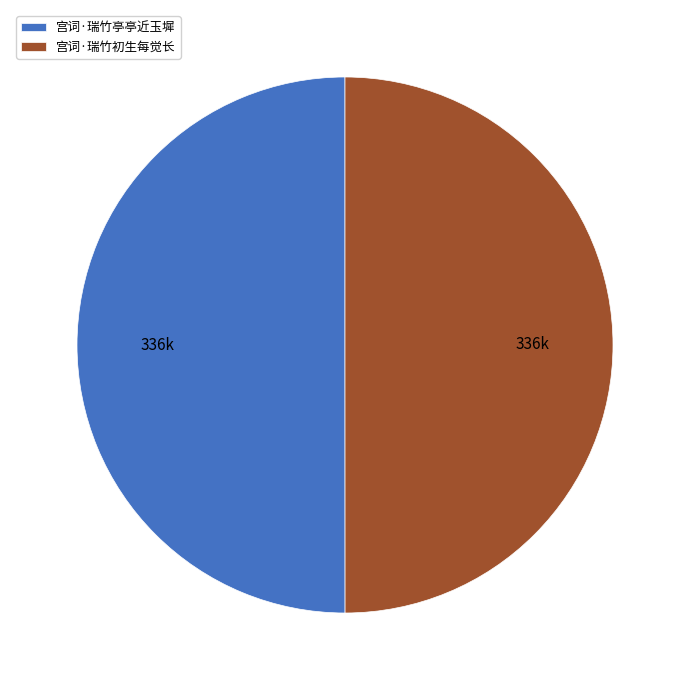

True or false: 宫词·瑞竹初生每觉长 accounts for 50% of the total.

True